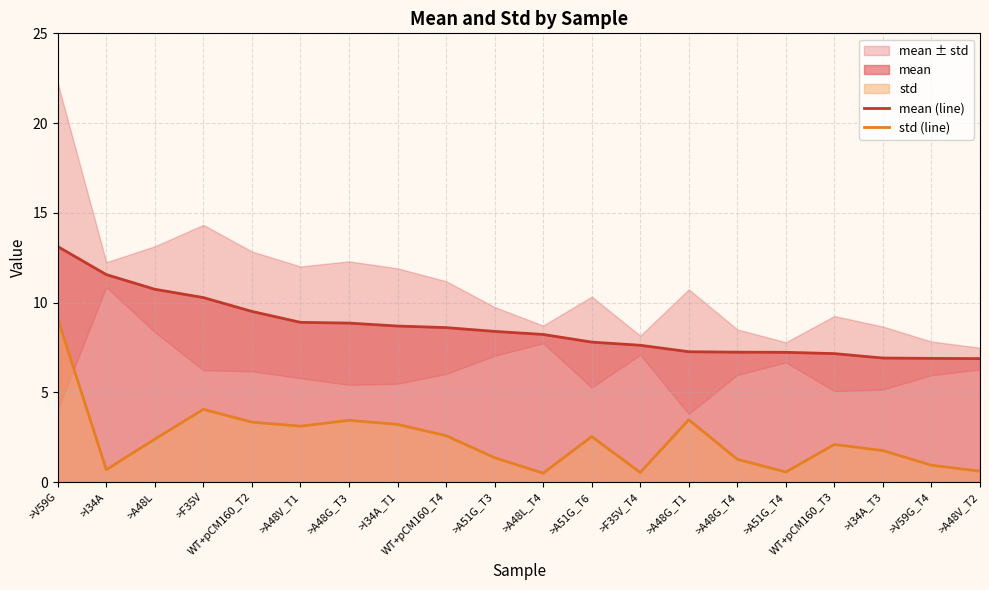

How many interior local peaks does the std (line) series have?

5